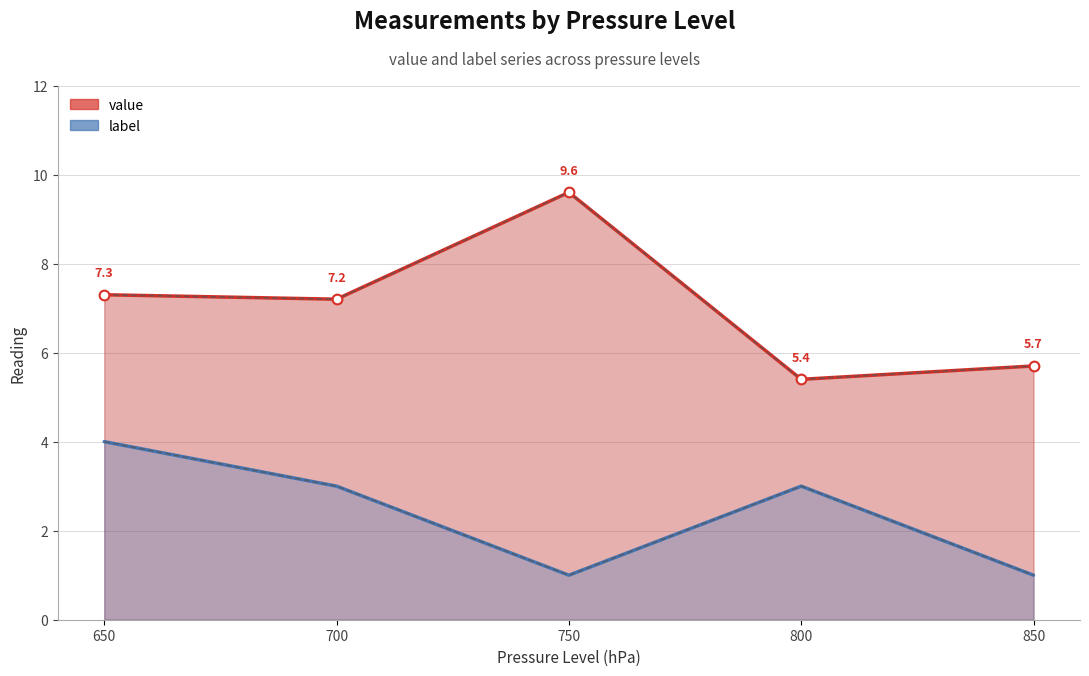

How many interior local valleys does the value series have?

2